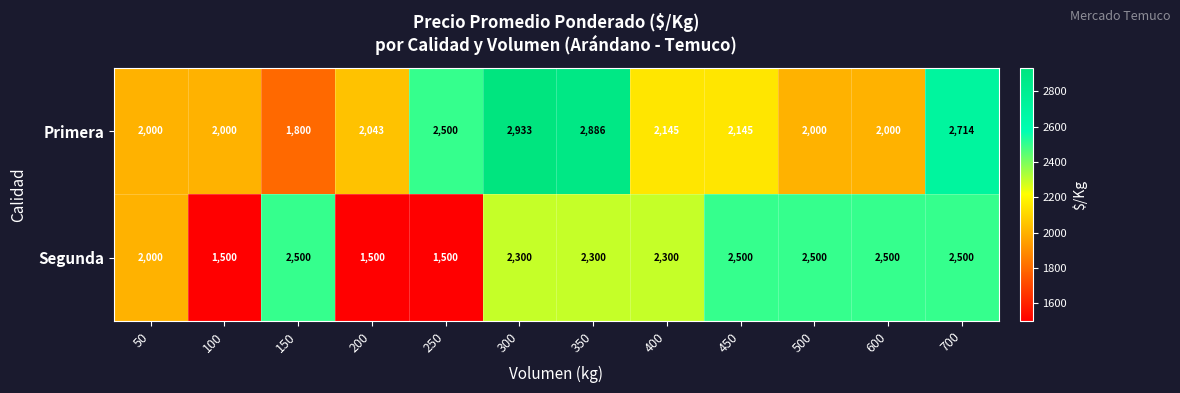

List the series in order of their peak value, highest first.

Primera, Segunda